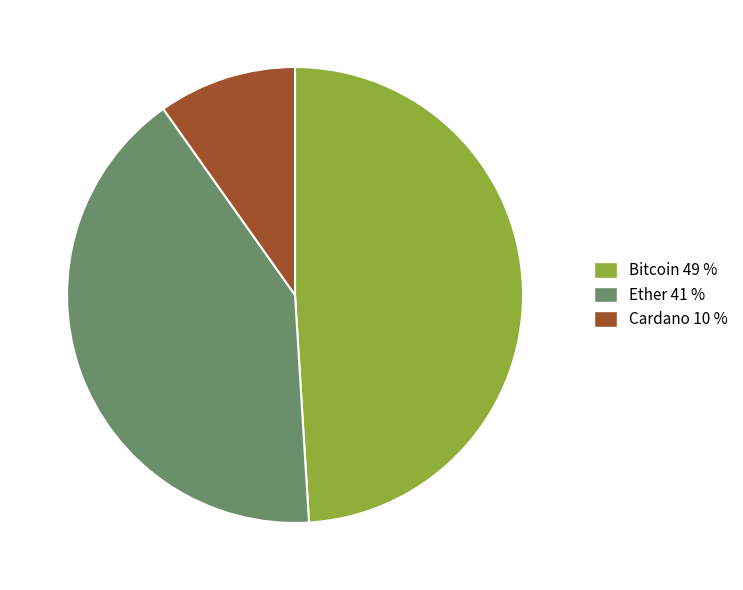

The Bitcoin slice represents 49% of the pie. True or false?

True